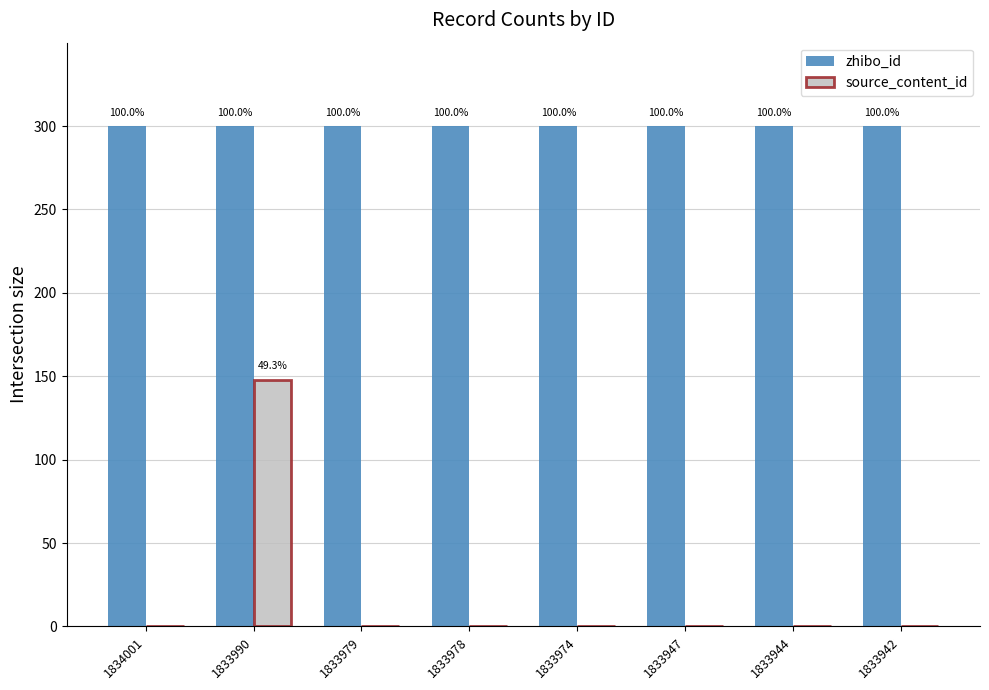

What is the sum of the zhibo_id values at 1833942 and 1833978?

600